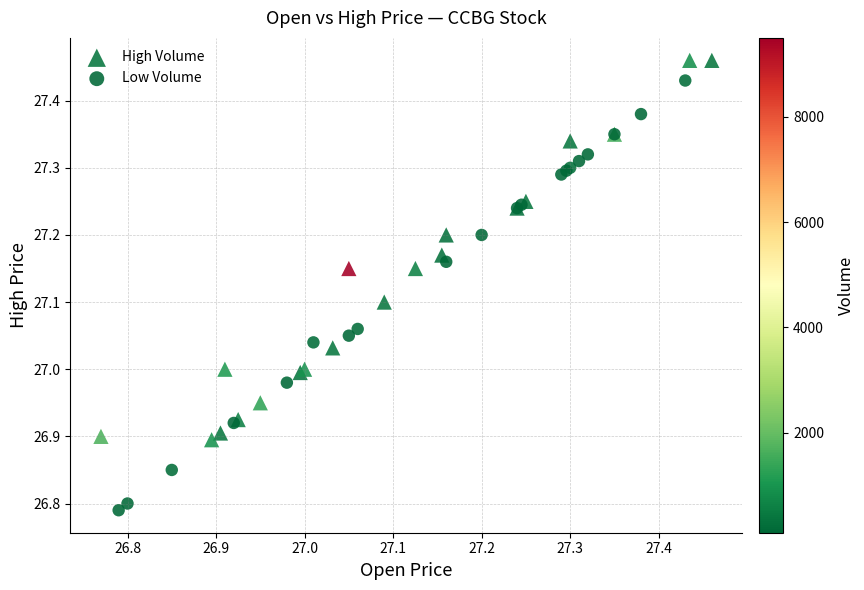

Which series contains the highest Y value?

High Volume